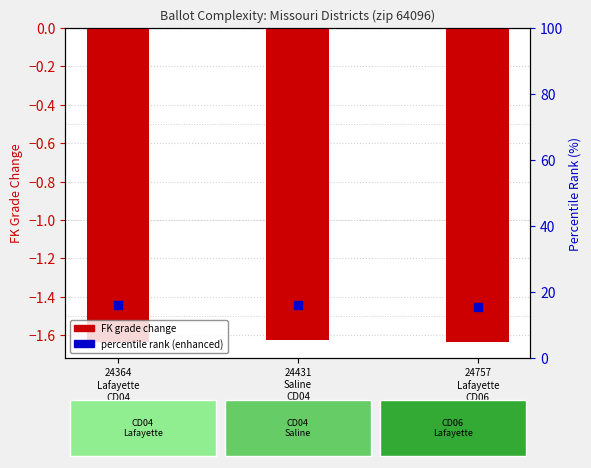

At how many categories does at least one series exceed 4?

3